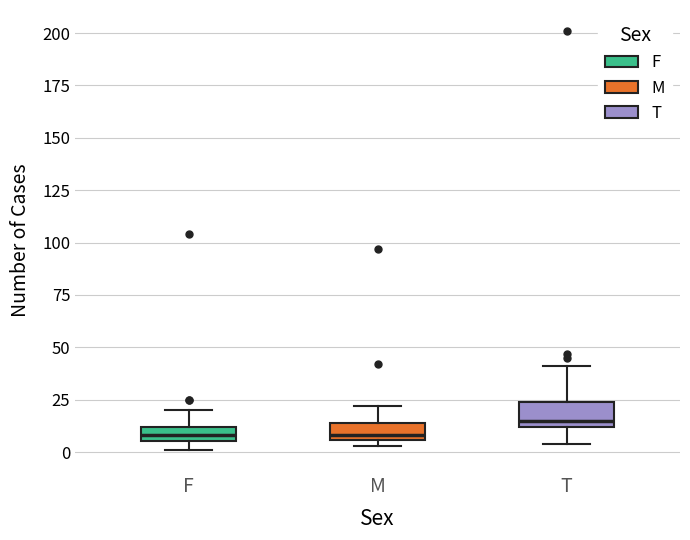

Where is the lower edge of the box for M on the y-axis? The values are not printed on the chart, so give them approximately, as read against the axis.

5